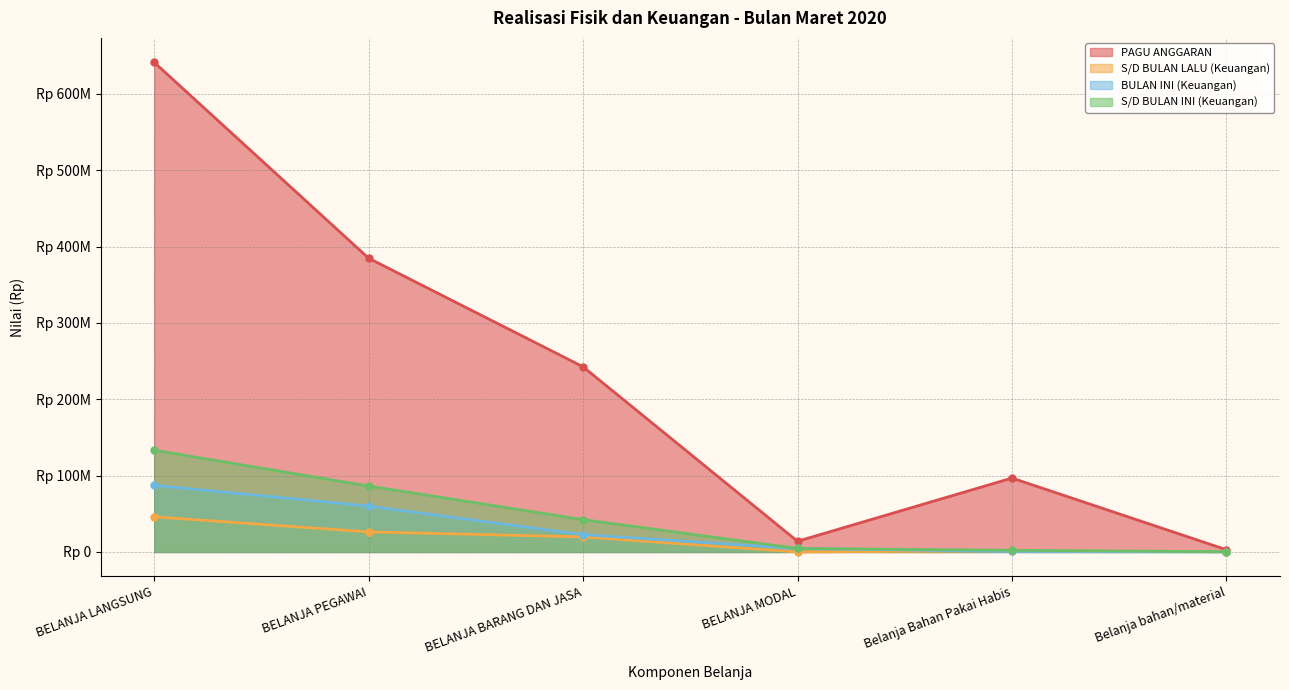

Where is the first local maximum for S/D BULAN LALU (Keuangan)?

Belanja Bahan Pakai Habis